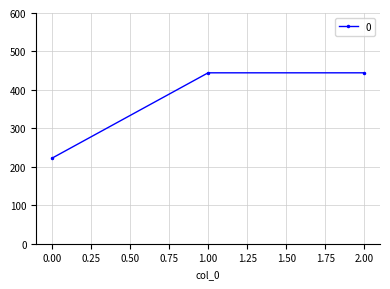

What is the ratio of the value at 0.00 to the value at 1.00?

0.5